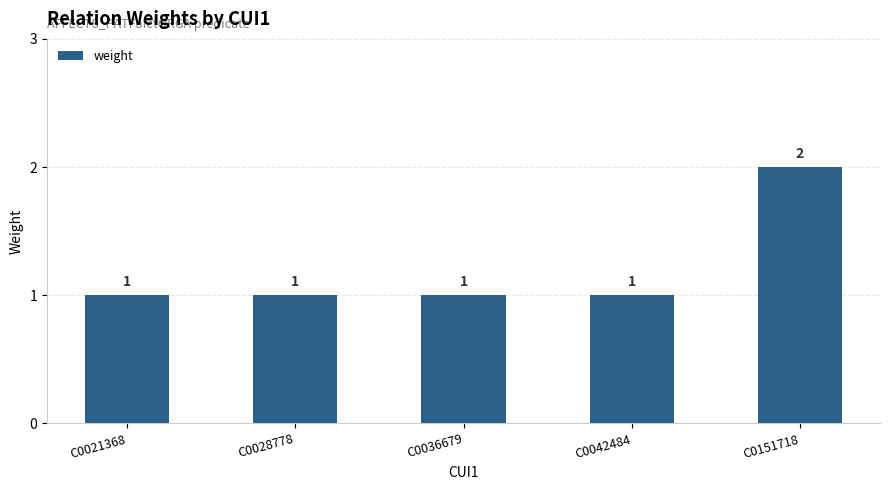

What is the difference between the maximum and second lowest values?

1